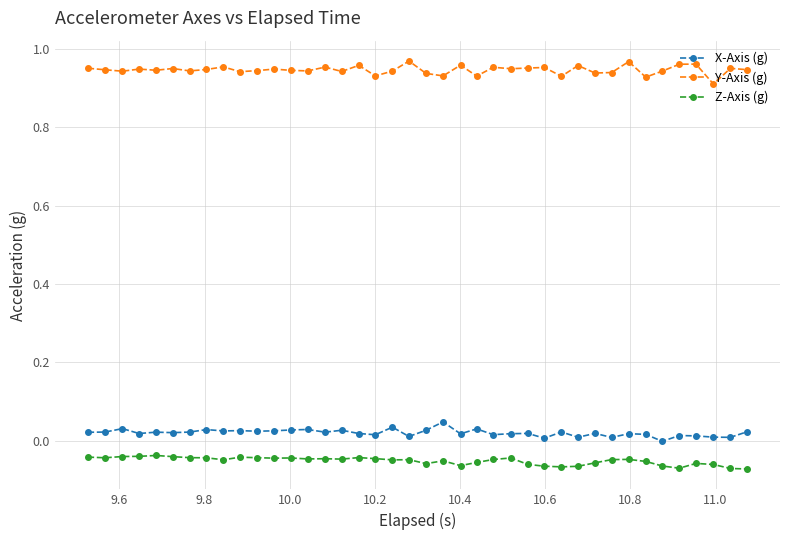

Which series has the largest total across all categories?

Y-Axis (g)